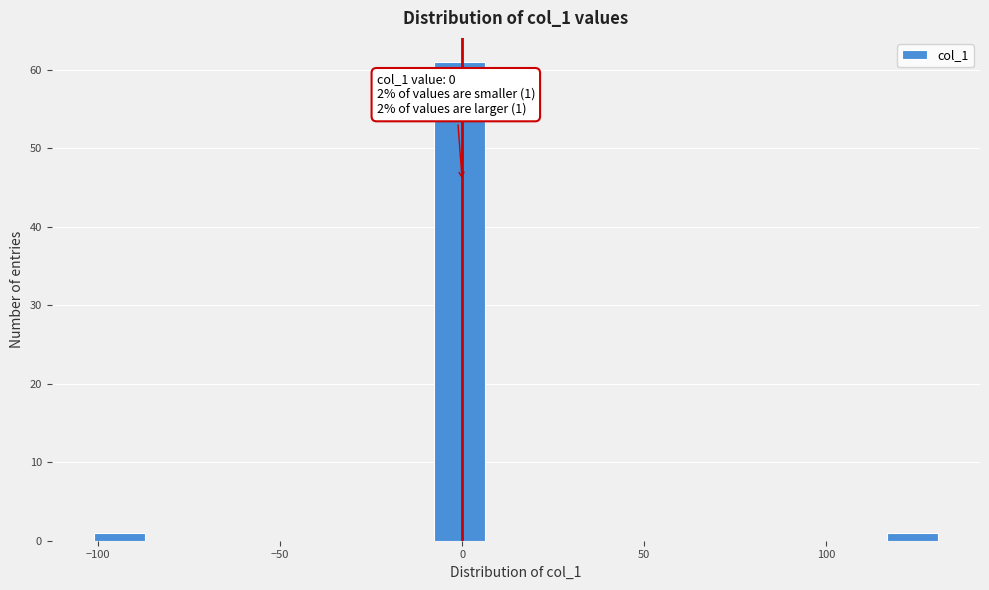

Around what value on the x-axis is the tallest bar? Give the approximate position of its centre, as read against the axis.

0